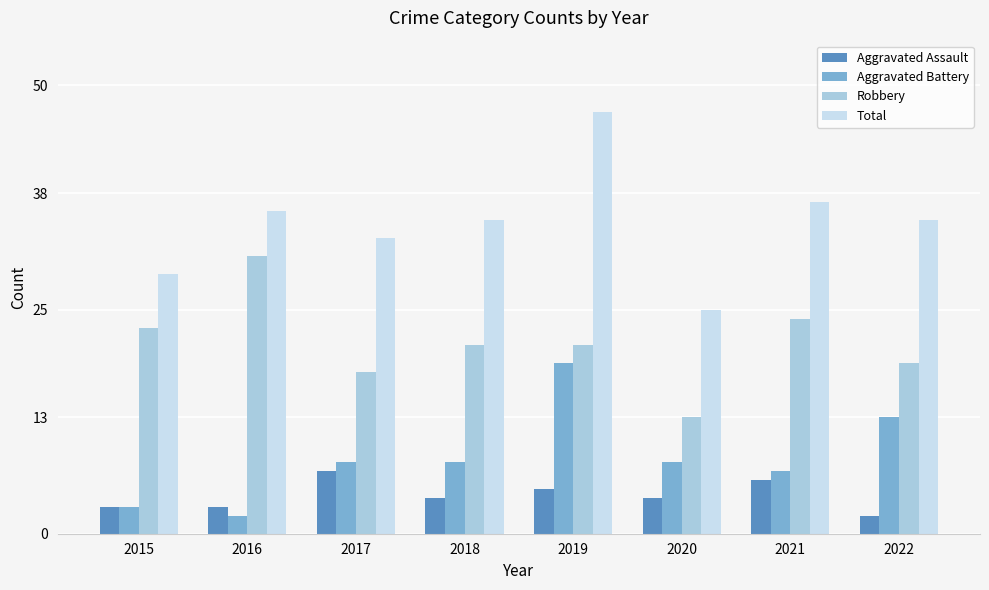

How many series are shown in this chart?

4